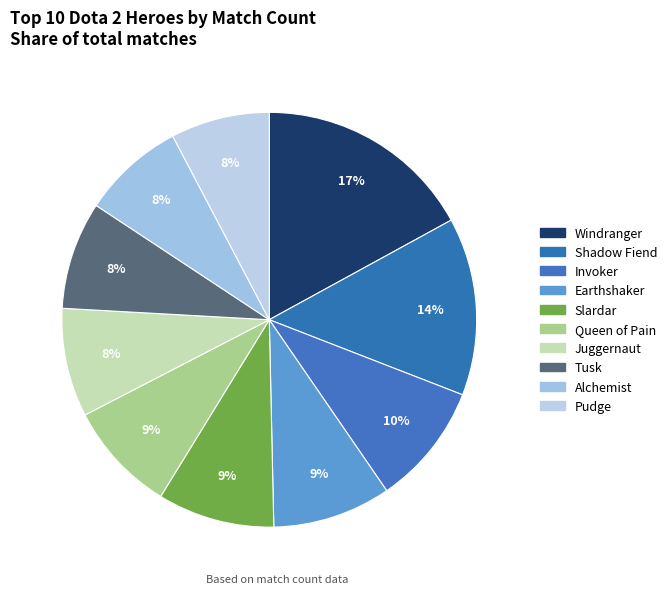

To the nearest percent, what percentage of the pie is Alchemist?

8%